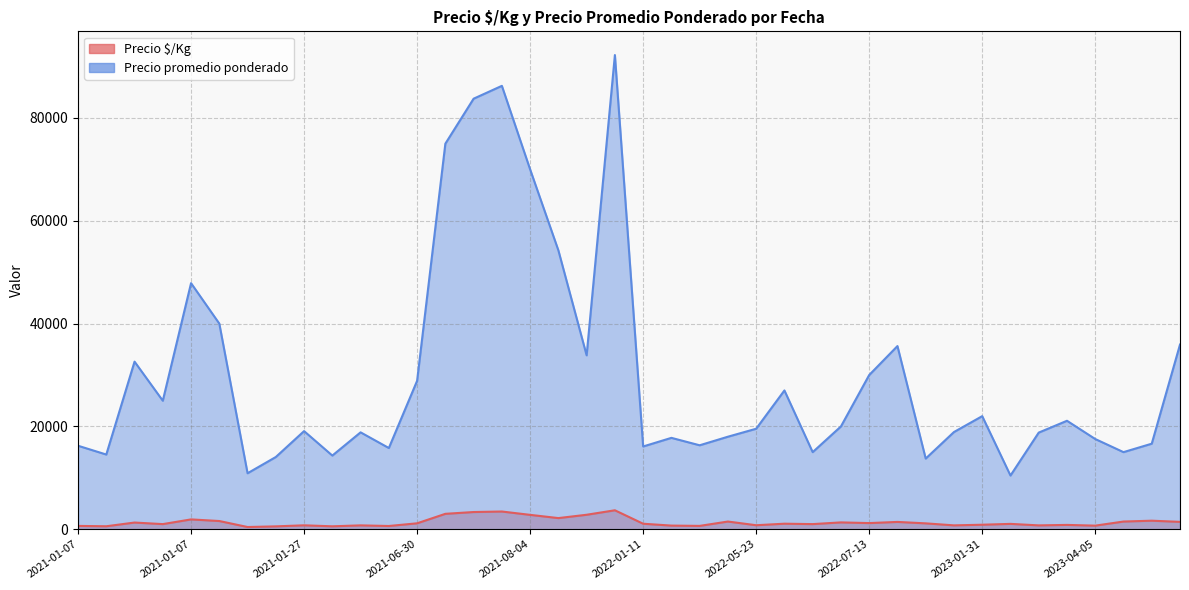

At how many categories does at least one series exceed 33248?

11